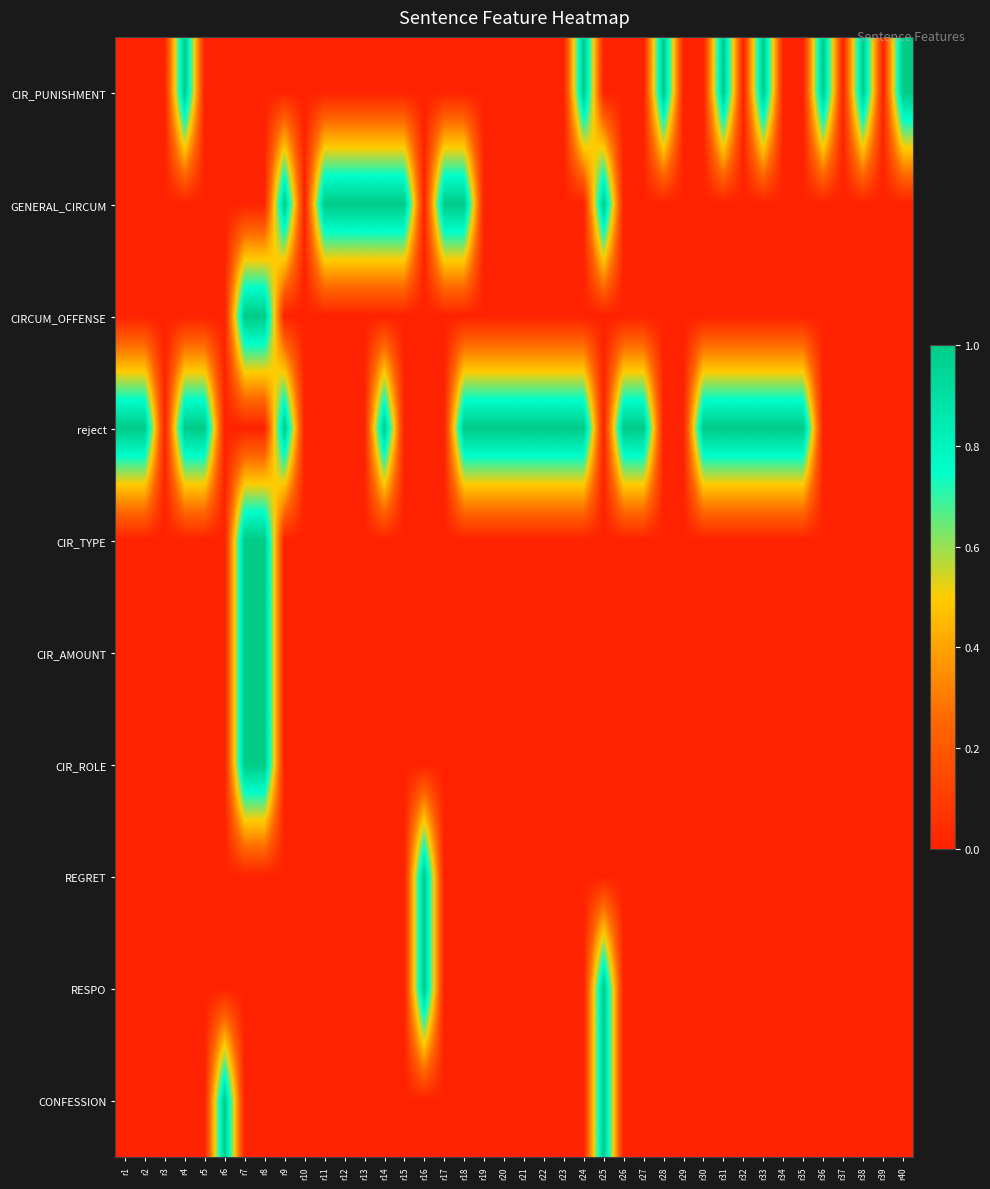

Reading left to right, what are all the values shown in this chart?

CIR_PUNISHMENT: r1=0	r2=0	r3=0	r4=1	r5=0	r6=0	r7=0	r8=0	r9=0	r10=0	r11=0	r12=0	r13=0	r14=0	r15=0	r16=0	r17=0	r18=0	r19=0	r20=0	r21=0	r22=0	r23=0	r24=1	r25=0	r26=0	r27=0	r28=1	r29=0	r30=0	r31=1	r32=0	r33=1	r34=0	r35=0	r36=1	r37=0	r38=1	r39=0	r40=1
GENERAL_CIRCUM: r1=0	r2=0	r3=0	r4=0	r5=0	r6=0	r7=0	r8=0	r9=1	r10=0	r11=1	r12=1	r13=1	r14=1	r15=1	r16=0	r17=1	r18=1	r19=0	r20=0	r21=0	r22=0	r23=0	r24=0	r25=1	r26=0	r27=0	r28=0	r29=0	r30=0	r31=0	r32=0	r33=0	r34=0	r35=0	r36=0	r37=0	r38=0	r39=0	r40=0
CIRCUM_OFFENSE: r1=0	r2=0	r3=0	r4=0	r5=0	r6=0	r7=1	r8=1	r9=0	r10=0	r11=0	r12=0	r13=0	r14=0	r15=0	r16=0	r17=0	r18=0	r19=0	r20=0	r21=0	r22=0	r23=0	r24=0	r25=0	r26=0	r27=0	r28=0	r29=0	r30=0	r31=0	r32=0	r33=0	r34=0	r35=0	r36=0	r37=0	r38=0	r39=0	r40=0
reject: r1=1	r2=1	r3=0	r4=1	r5=1	r6=0	r7=0	r8=0	r9=1	r10=0	r11=0	r12=0	r13=0	r14=1	r15=0	r16=0	r17=0	r18=1	r19=1	r20=1	r21=1	r22=1	r23=1	r24=1	r25=0	r26=1	r27=1	r28=0	r29=0	r30=1	r31=1	r32=1	r33=1	r34=1	r35=1	r36=0	r37=0	r38=0	r39=0	r40=0
CIR_TYPE: r1=0	r2=0	r3=0	r4=0	r5=0	r6=0	r7=1	r8=1	r9=0	r10=0	r11=0	r12=0	r13=0	r14=0	r15=0	r16=0	r17=0	r18=0	r19=0	r20=0	r21=0	r22=0	r23=0	r24=0	r25=0	r26=0	r27=0	r28=0	r29=0	r30=0	r31=0	r32=0	r33=0	r34=0	r35=0	r36=0	r37=0	r38=0	r39=0	r40=0
CIR_AMOUNT: r1=0	r2=0	r3=0	r4=0	r5=0	r6=0	r7=1	r8=1	r9=0	r10=0	r11=0	r12=0	r13=0	r14=0	r15=0	r16=0	r17=0	r18=0	r19=0	r20=0	r21=0	r22=0	r23=0	r24=0	r25=0	r26=0	r27=0	r28=0	r29=0	r30=0	r31=0	r32=0	r33=0	r34=0	r35=0	r36=0	r37=0	r38=0	r39=0	r40=0
CIR_ROLE: r1=0	r2=0	r3=0	r4=0	r5=0	r6=0	r7=1	r8=1	r9=0	r10=0	r11=0	r12=0	r13=0	r14=0	r15=0	r16=0	r17=0	r18=0	r19=0	r20=0	r21=0	r22=0	r23=0	r24=0	r25=0	r26=0	r27=0	r28=0	r29=0	r30=0	r31=0	r32=0	r33=0	r34=0	r35=0	r36=0	r37=0	r38=0	r39=0	r40=0
REGRET: r1=0	r2=0	r3=0	r4=0	r5=0	r6=0	r7=0	r8=0	r9=0	r10=0	r11=0	r12=0	r13=0	r14=0	r15=0	r16=1	r17=0	r18=0	r19=0	r20=0	r21=0	r22=0	r23=0	r24=0	r25=0	r26=0	r27=0	r28=0	r29=0	r30=0	r31=0	r32=0	r33=0	r34=0	r35=0	r36=0	r37=0	r38=0	r39=0	r40=0
RESPO: r1=0	r2=0	r3=0	r4=0	r5=0	r6=0	r7=0	r8=0	r9=0	r10=0	r11=0	r12=0	r13=0	r14=0	r15=0	r16=1	r17=0	r18=0	r19=0	r20=0	r21=0	r22=0	r23=0	r24=0	r25=1	r26=0	r27=0	r28=0	r29=0	r30=0	r31=0	r32=0	r33=0	r34=0	r35=0	r36=0	r37=0	r38=0	r39=0	r40=0
CONFESSION: r1=0	r2=0	r3=0	r4=0	r5=0	r6=1	r7=0	r8=0	r9=0	r10=0	r11=0	r12=0	r13=0	r14=0	r15=0	r16=0	r17=0	r18=0	r19=0	r20=0	r21=0	r22=0	r23=0	r24=0	r25=1	r26=0	r27=0	r28=0	r29=0	r30=0	r31=0	r32=0	r33=0	r34=0	r35=0	r36=0	r37=0	r38=0	r39=0	r40=0